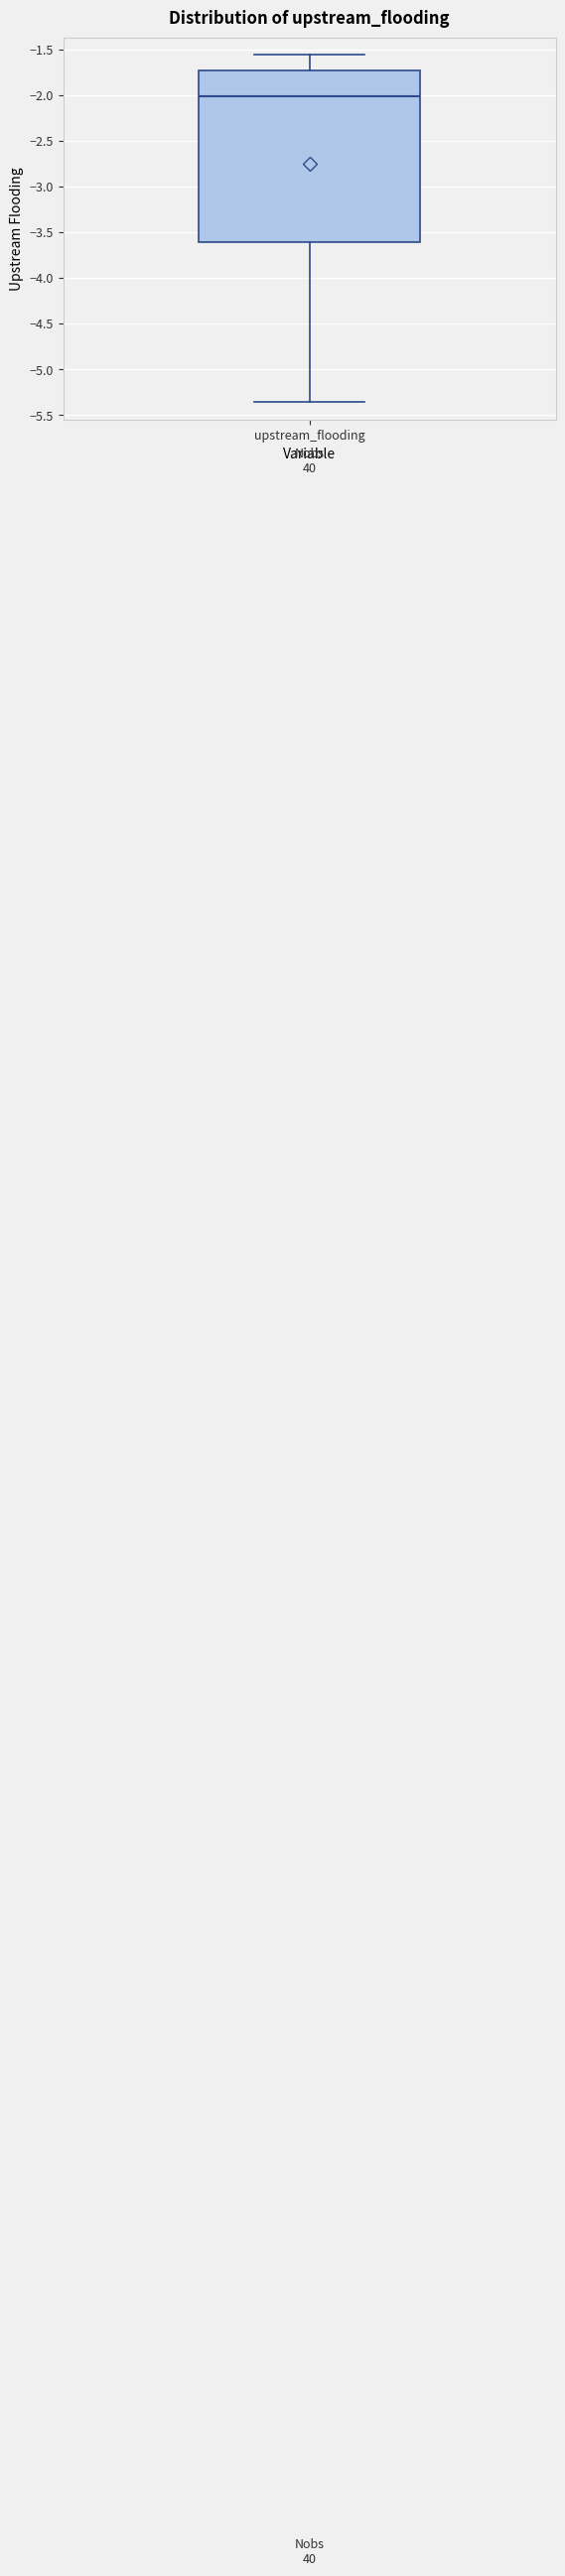

Where does the median line of the box for upstream_flooding sit on the y-axis? The values are not printed on the chart, so give them approximately, as read against the axis.

-2.00